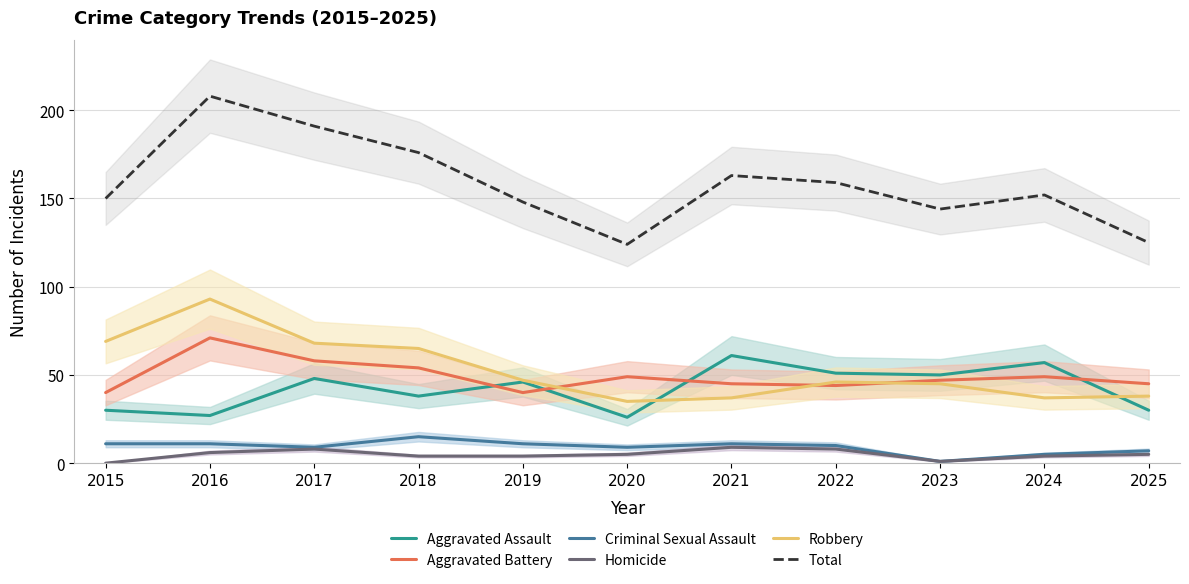

Reading right to left, list all the values displayed in this chart.

Aggravated Assault: 2025=30	2024=57	2023=50	2022=51	2021=61	2020=26	2019=46	2018=38	2017=48	2016=27	2015=30
Aggravated Battery: 2025=45	2024=49	2023=47	2022=44	2021=45	2020=49	2019=40	2018=54	2017=58	2016=71	2015=40
Criminal Sexual Assault: 2025=7	2024=5	2023=1	2022=10	2021=11	2020=9	2019=11	2018=15	2017=9	2016=11	2015=11
Homicide: 2025=5	2024=4	2023=1	2022=8	2021=9	2020=5	2019=4	2018=4	2017=8	2016=6	2015=0
Robbery: 2025=38	2024=37	2023=45	2022=46	2021=37	2020=35	2019=47	2018=65	2017=68	2016=93	2015=69
Total: 2025=125	2024=152	2023=144	2022=159	2021=163	2020=124	2019=148	2018=176	2017=191	2016=208	2015=150